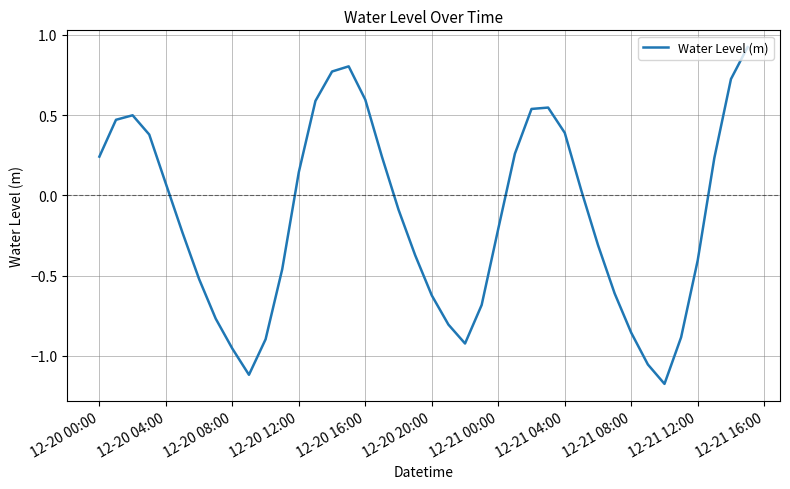

What is the difference between the maximum and minimum values?

2.1